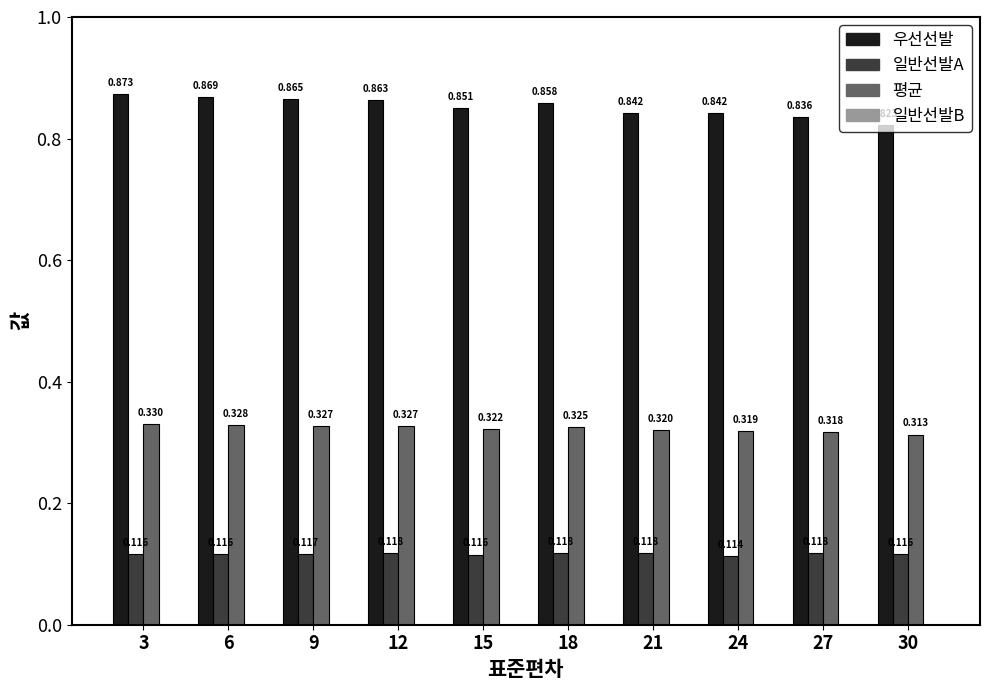

What is the difference between the highest and lowest values at 30?

0.7